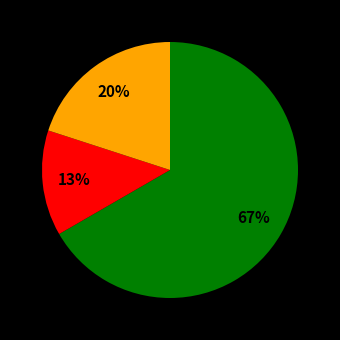

Is there a majority slice in this chart?

Yes